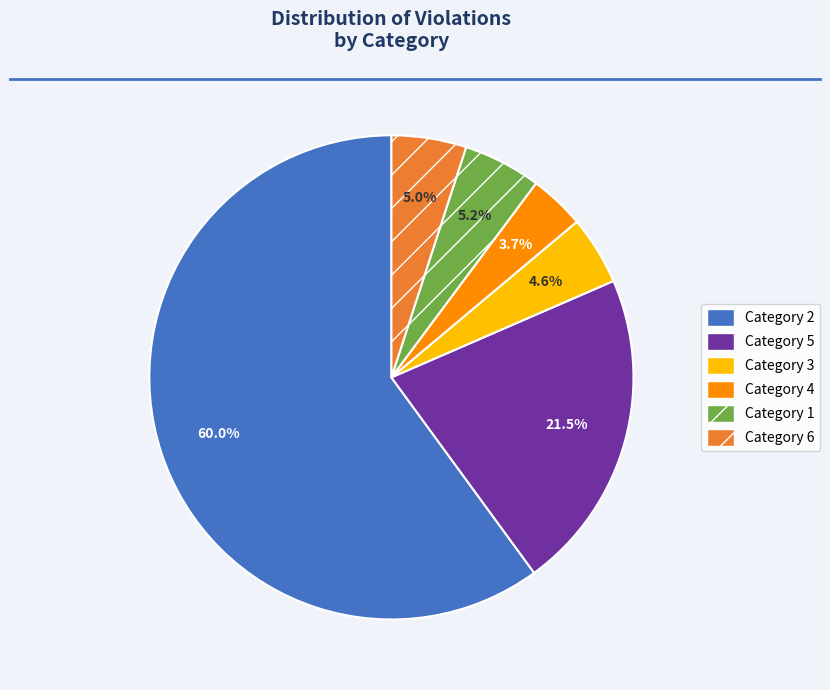

Which category accounts for the majority?

Category 2